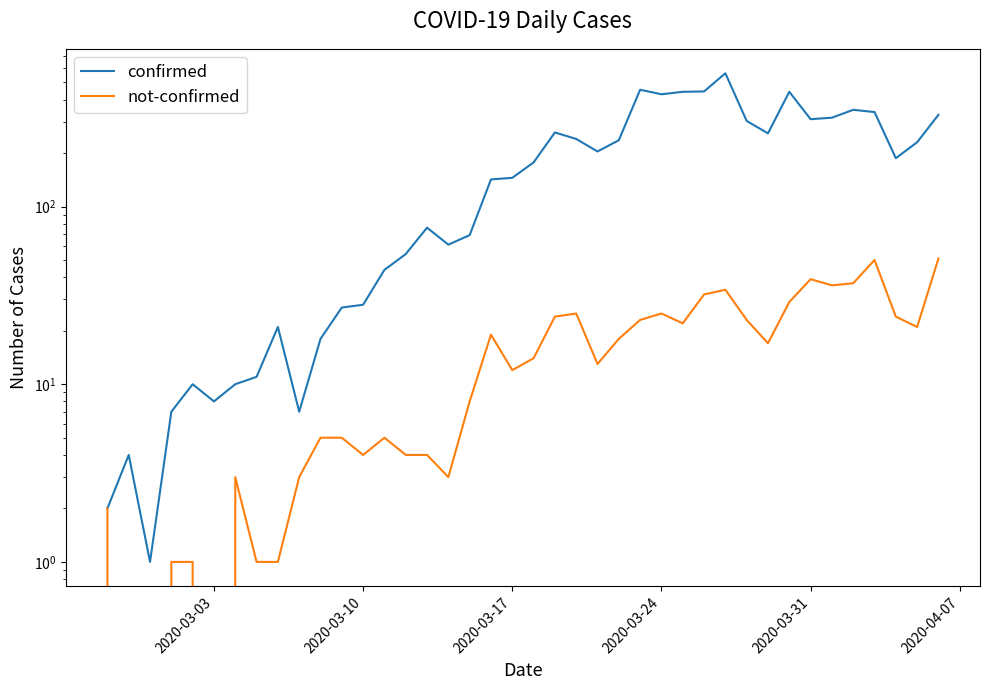

True or false: not-confirmed and confirmed cross at least once.

False